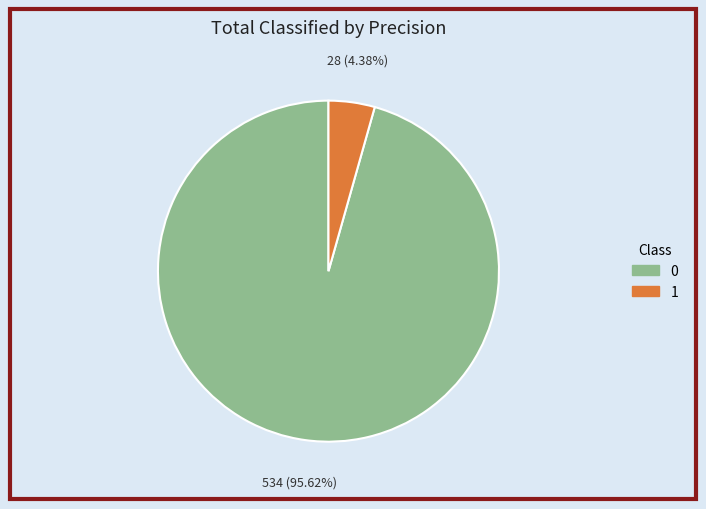

What is the smallest slice in the pie chart?

1